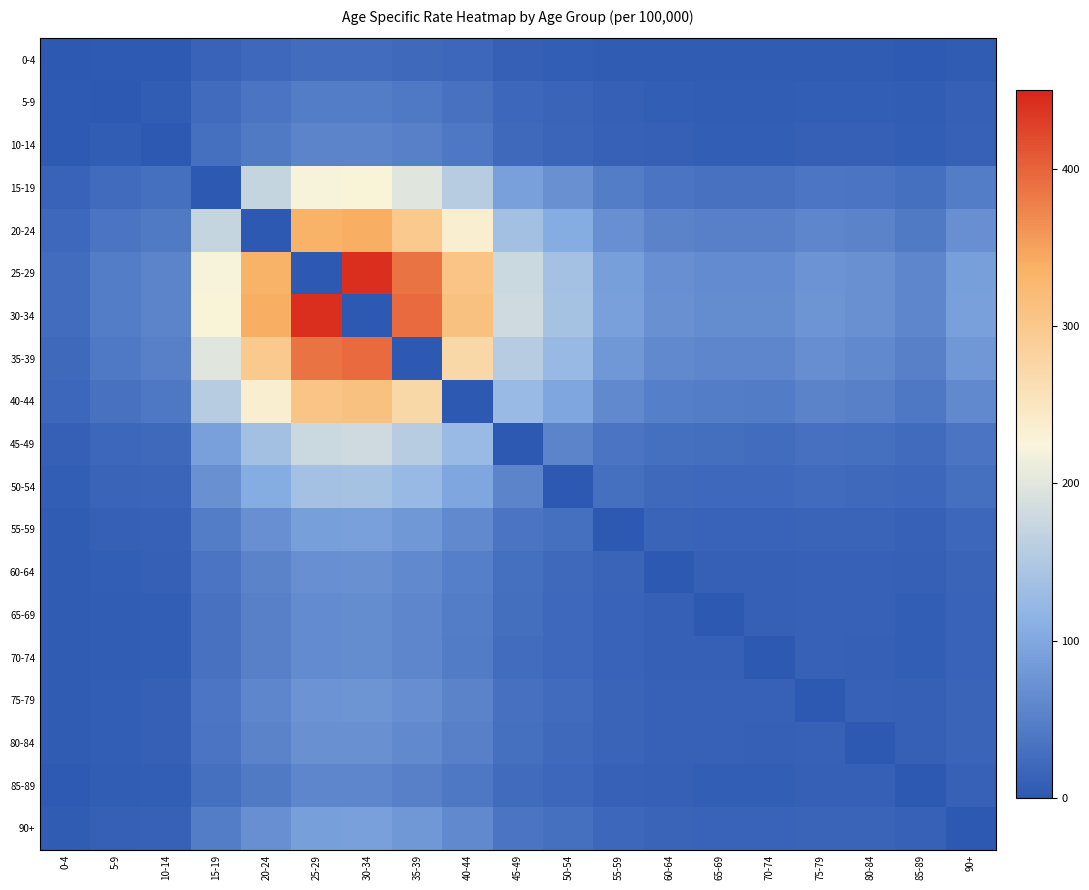

How many series are shown in this chart?

19